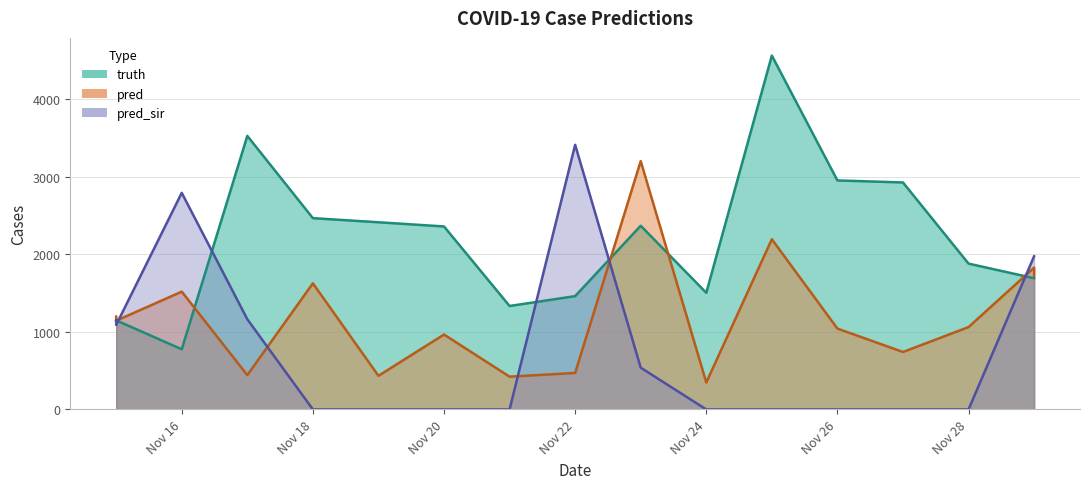

Which series ends up on top after the final intersection of pred and truth?

pred